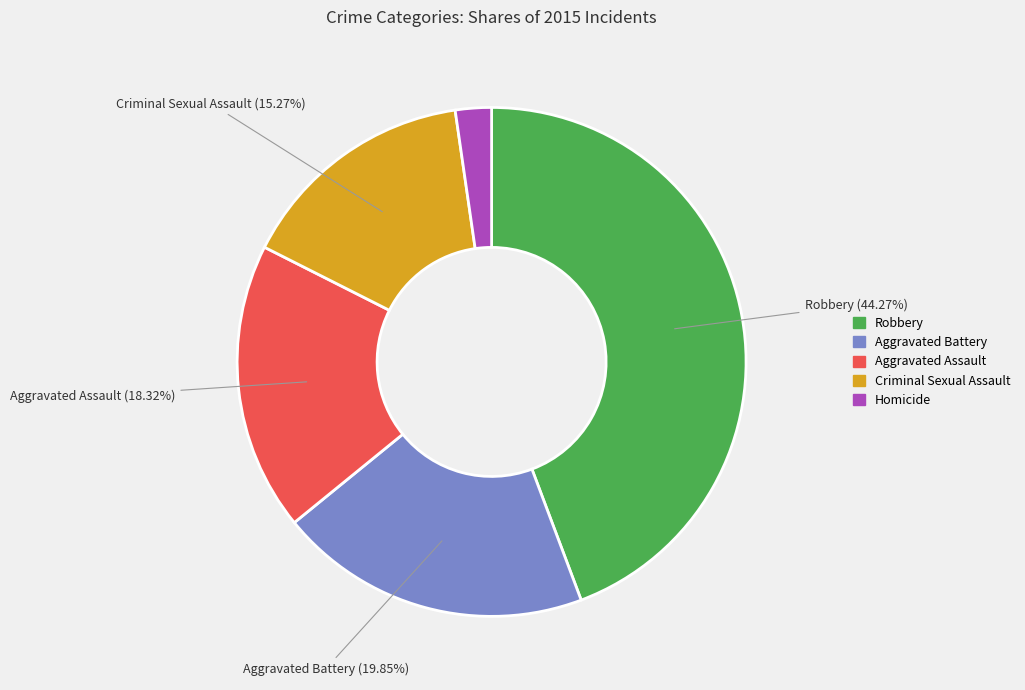

Is there a majority slice in this chart?

No